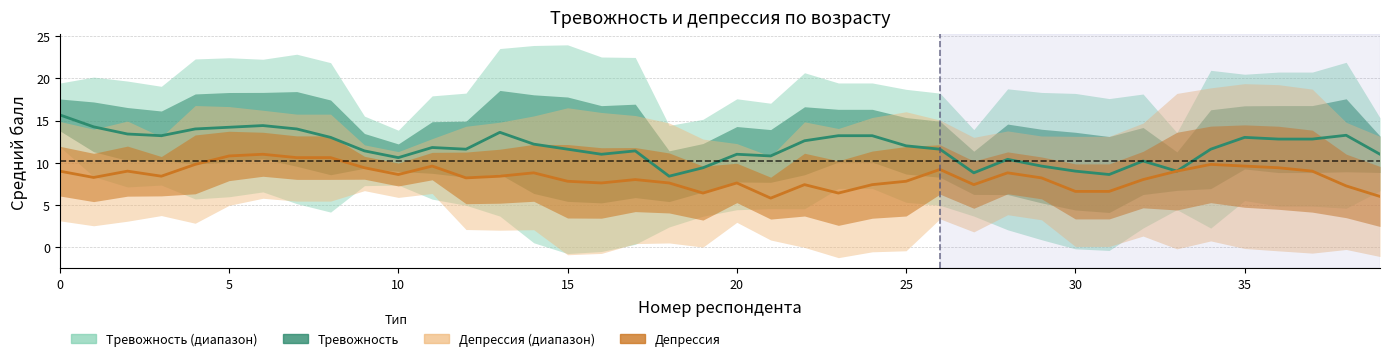

What is the label of the 10th point from the right?

30